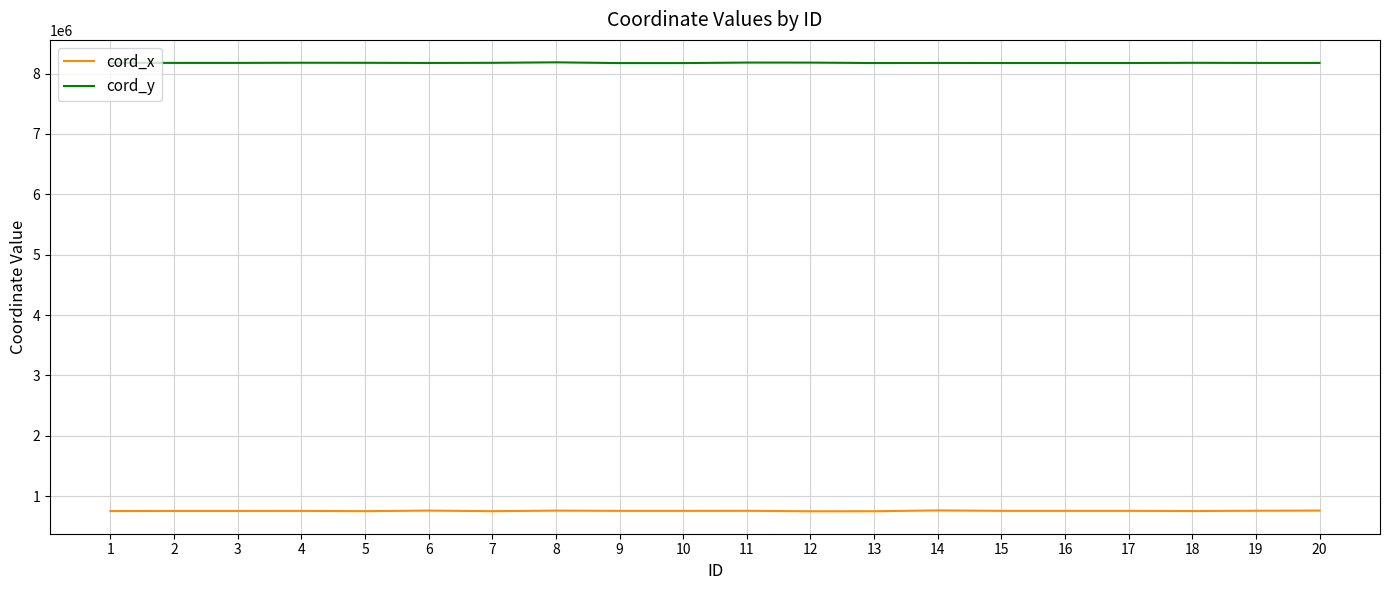

True or false: cord_x has a value of 259721 at 8.

False